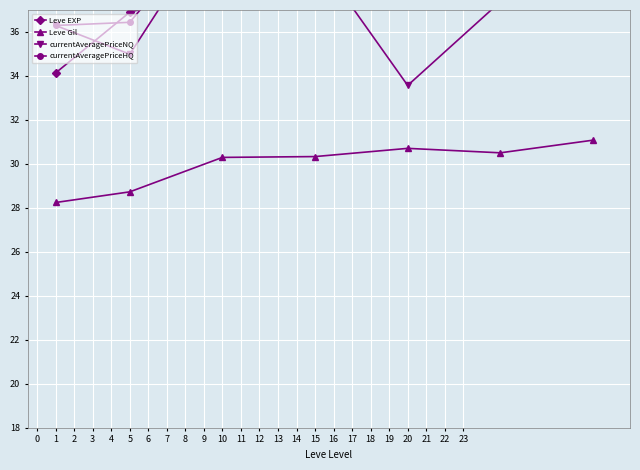

Where is Leve Gil nearest to the value 29?

5